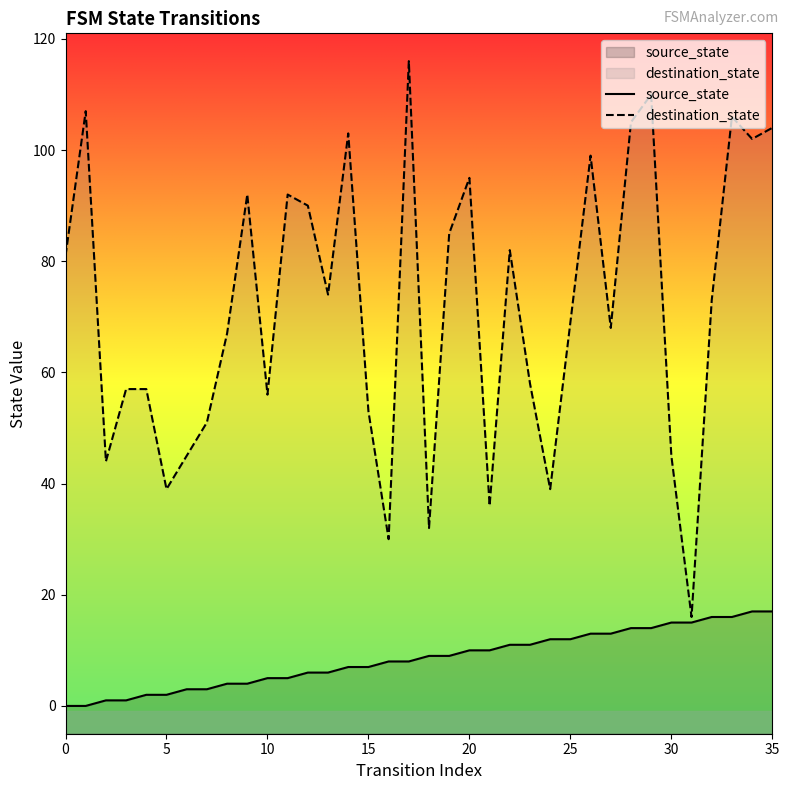

What is the minimum value for destination_state?

16